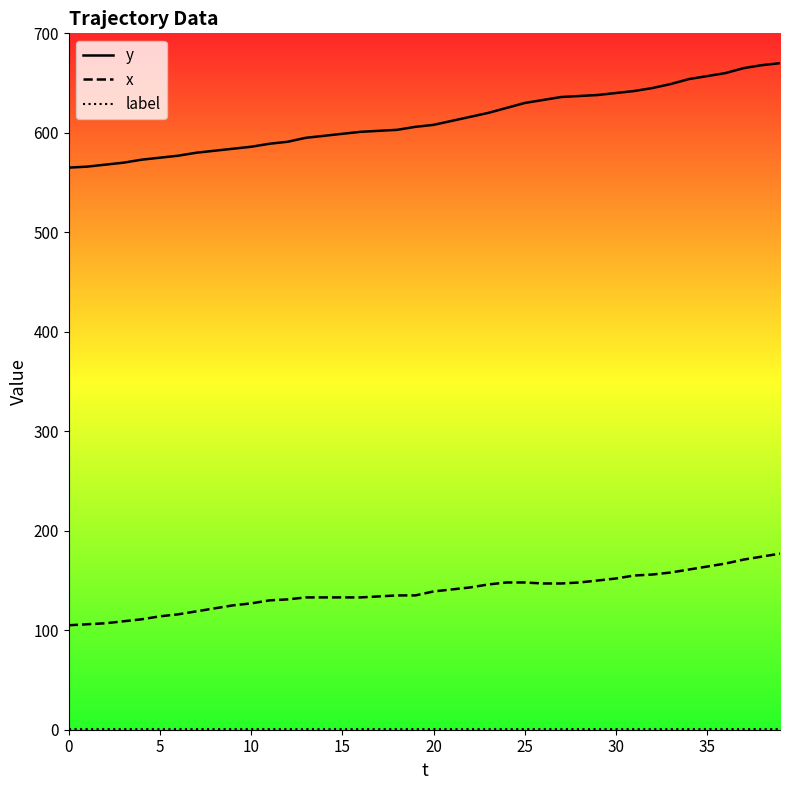

Which series has the widest spread of values?

y